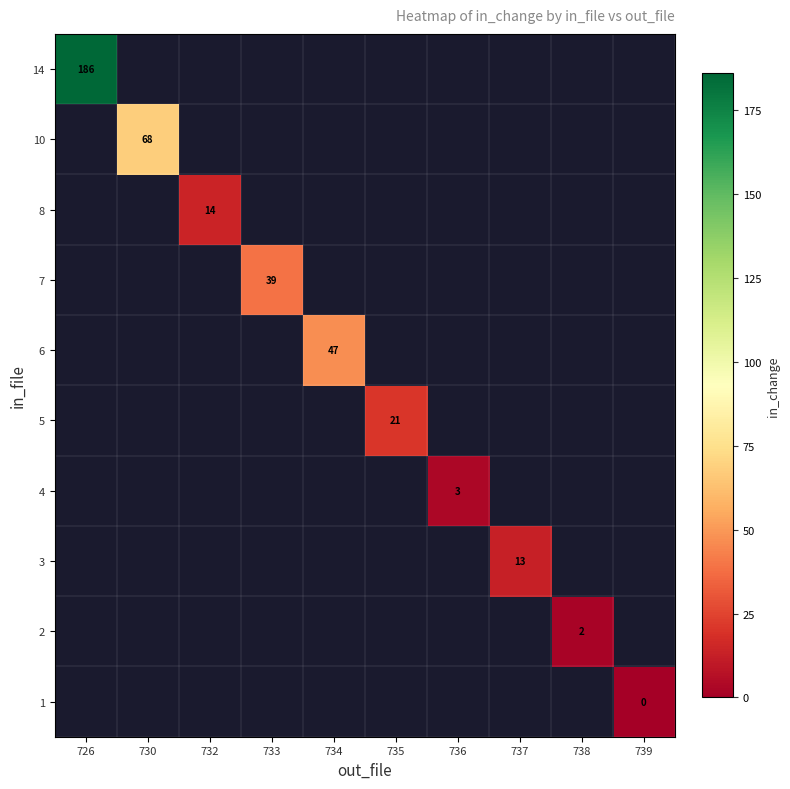

Rank the series by their maximum value, from highest to lowest.

1, 2, 3, 4, 5, 6, 7, 8, 10, 14